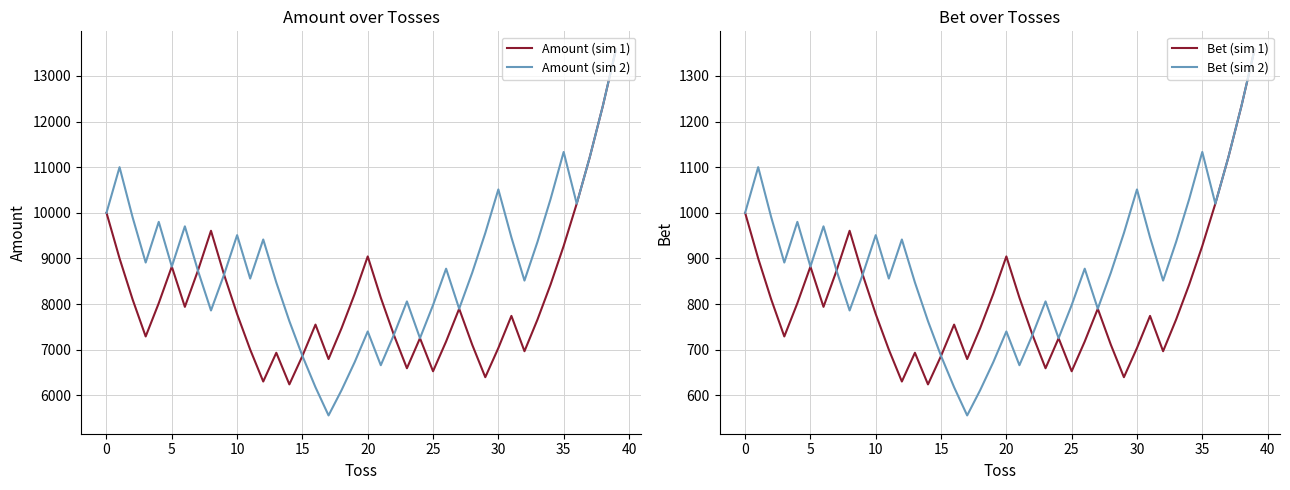

Where does the Bet (sim 2) series first go above 877?

0